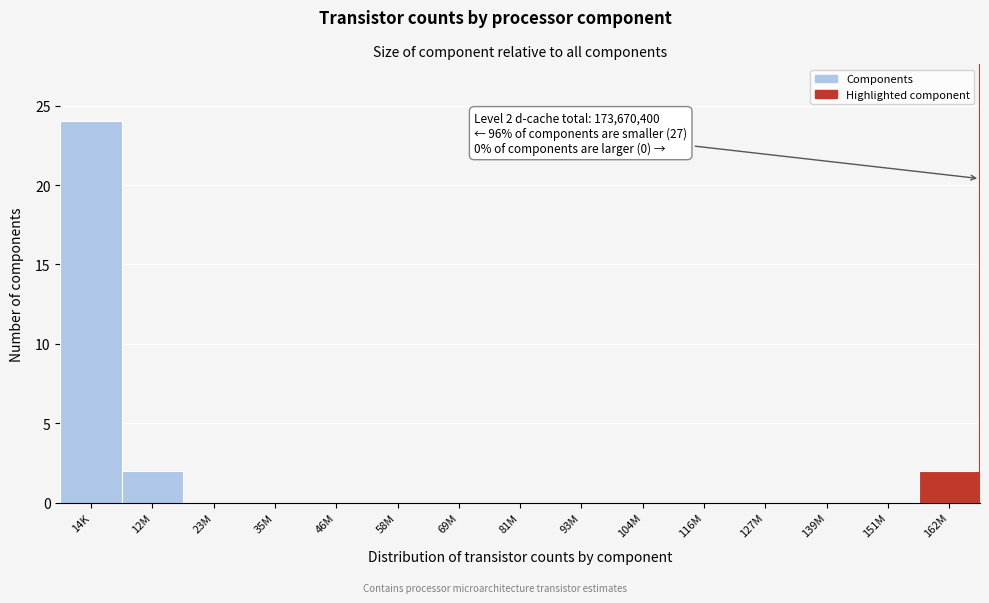

Reading right to left, list all the values displayed in this chart.

162M=2	151M=0	139M=0	127M=0	116M=0	104M=0	93M=0	81M=0	69M=0	58M=0	46M=0	35M=0	23M=0	12M=2	14K=24